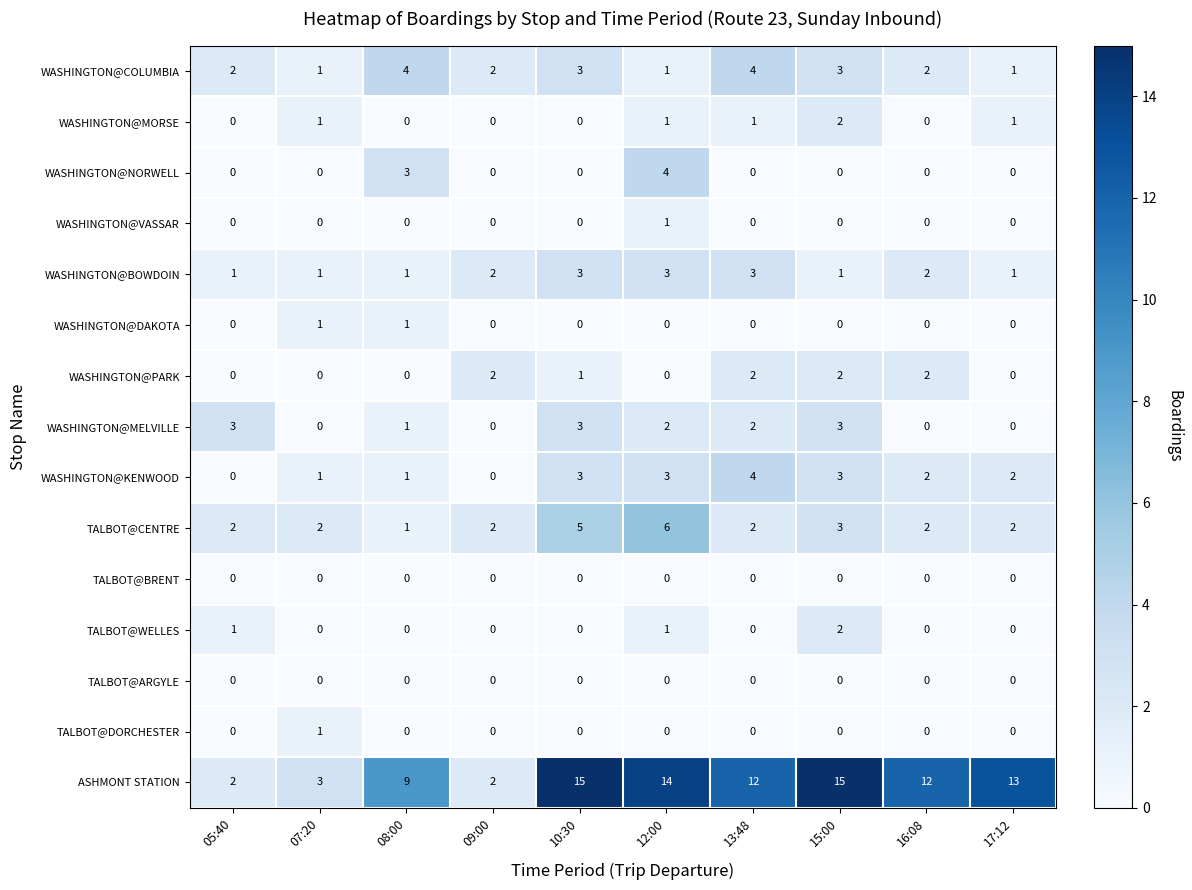

Which series has the largest total across all categories?

ASHMONT STATION